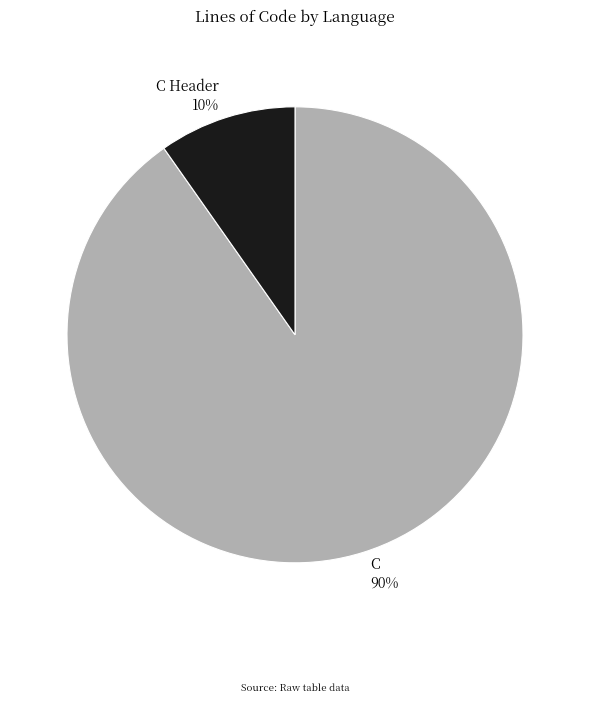

To the nearest percent, what is the difference between the C and C Header slice percentages?

80%